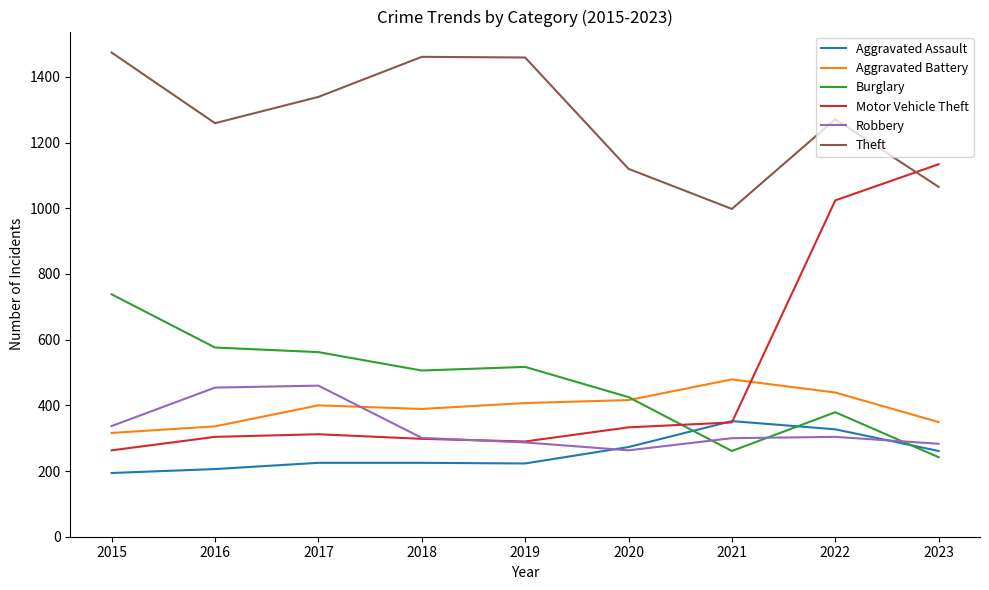

What is the sum of the Aggravated Assault values at 2019 and 2021?

575